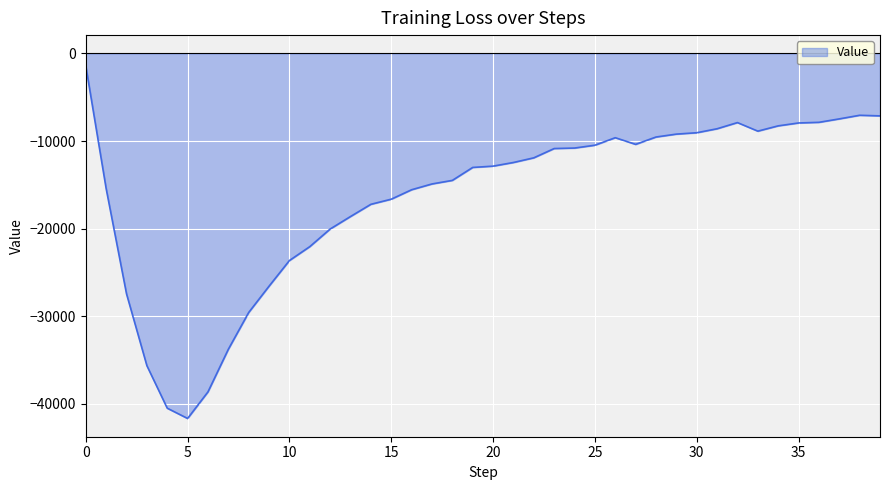

What is the average value?

-16377.6